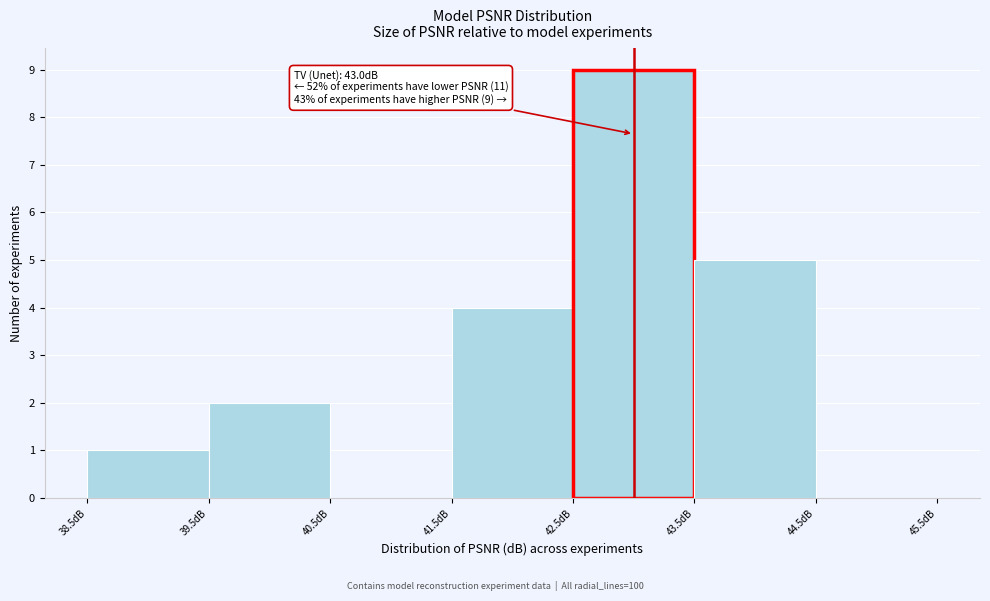

Which range on the x-axis has the tallest bar?

42.5 to 43.5